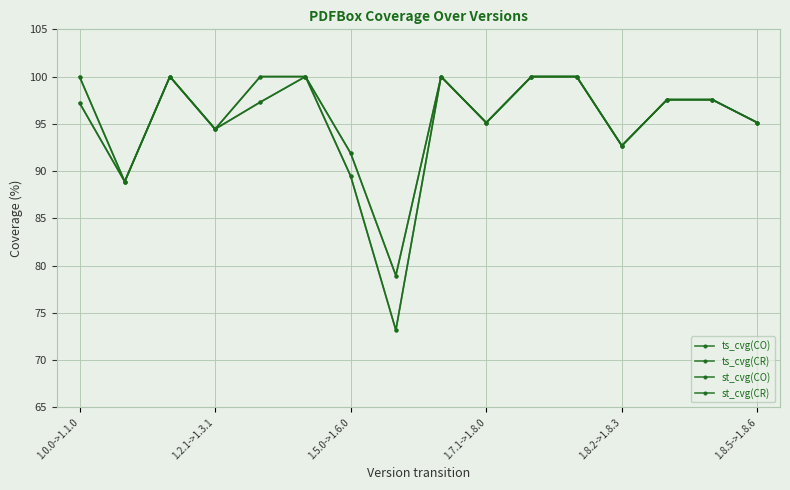

How many lines are shown in the chart?

4